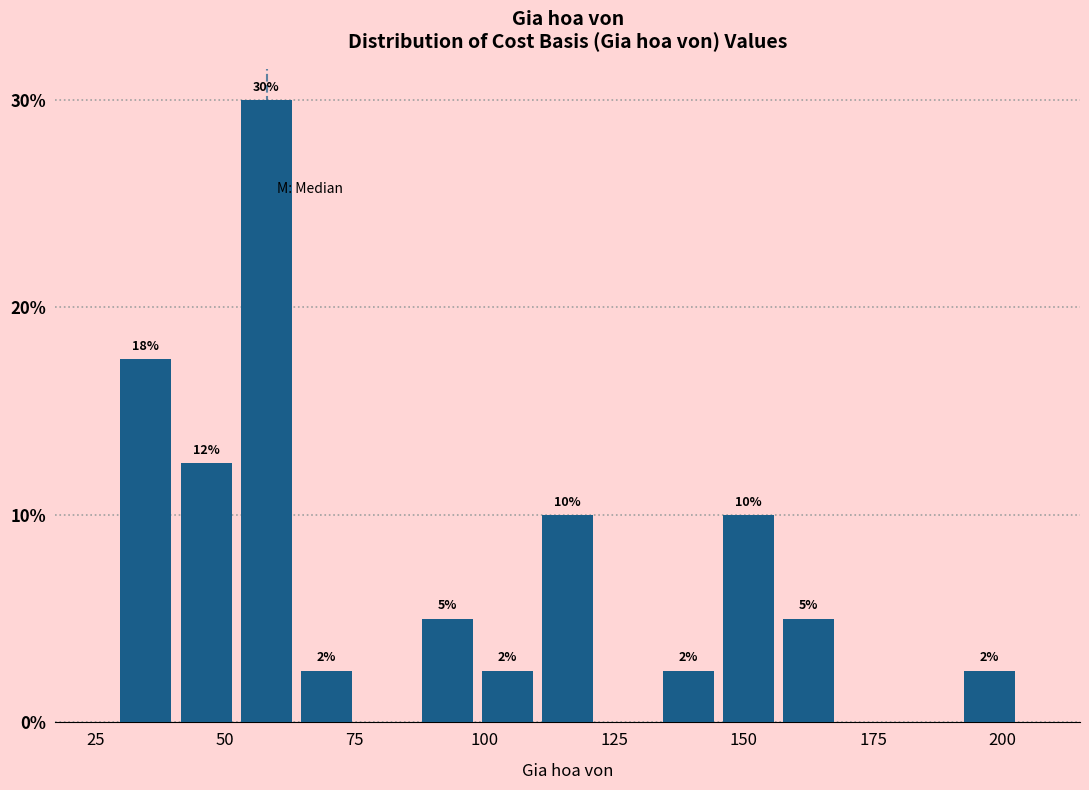

Around what value on the x-axis is the tallest bar? Give the approximate position of its centre, as read against the axis.

60